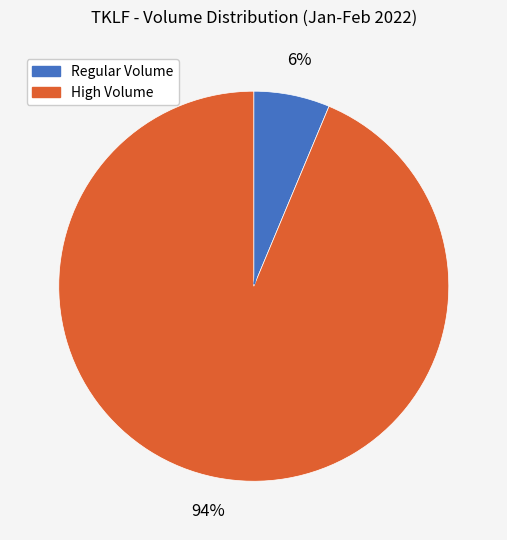

Is there any slice that represents more than half of the pie?

Yes